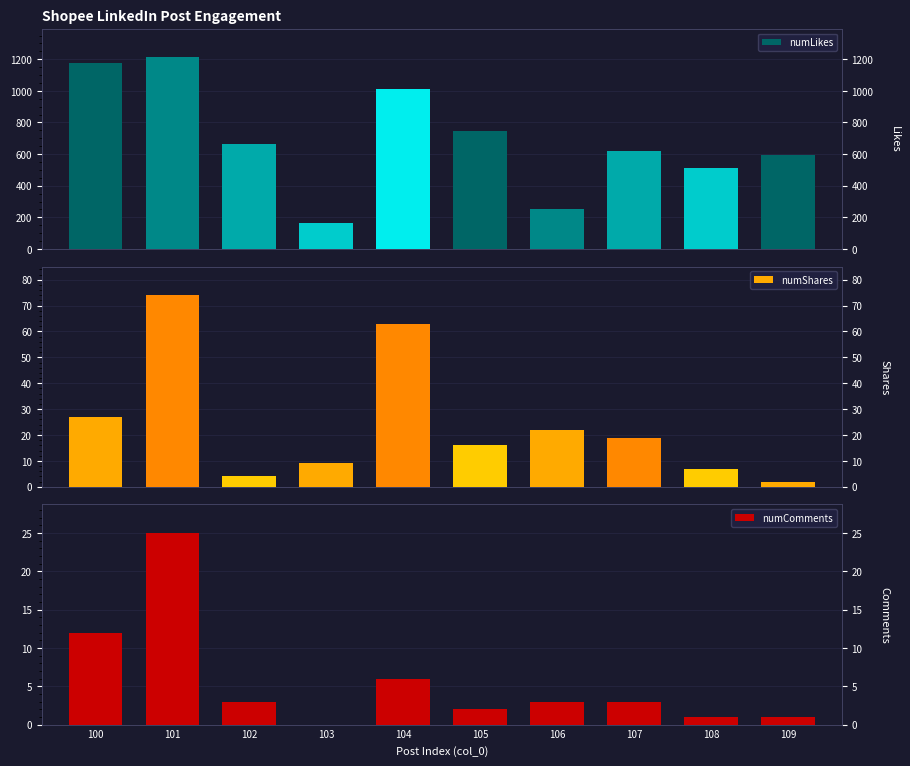

Reading right to left, extract all data points from this chart.

numLikes: 109=593	108=514	107=620	106=251	105=748	104=1009	103=162	102=667	101=1212	100=1175
numShares: 109=2	108=7	107=19	106=22	105=16	104=63	103=9	102=4	101=74	100=27
numComments: 109=1	108=1	107=3	106=3	105=2	104=6	103=0	102=3	101=25	100=12